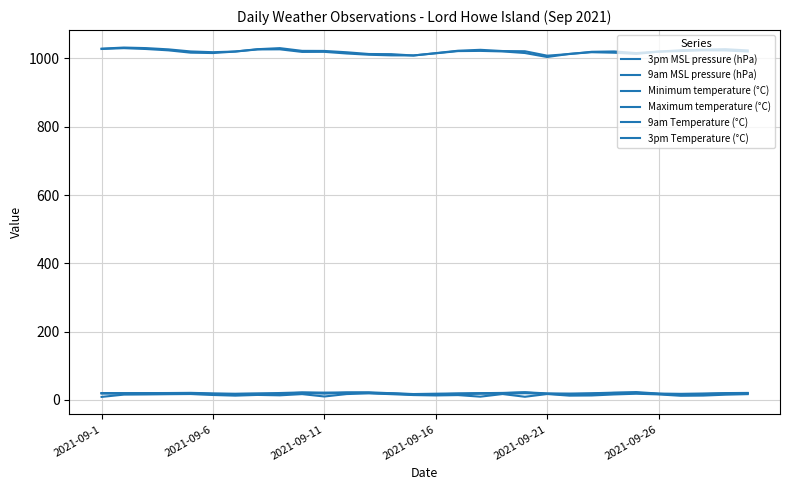

How many lines are shown in the chart?

6